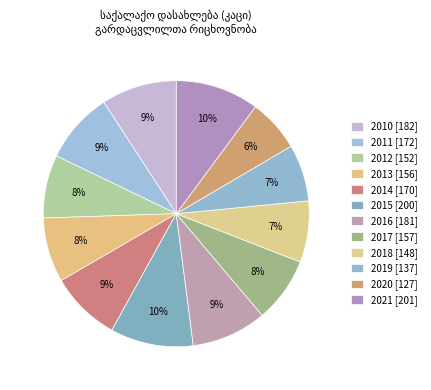

To the nearest percent, what portion does 2014 represent?

9%